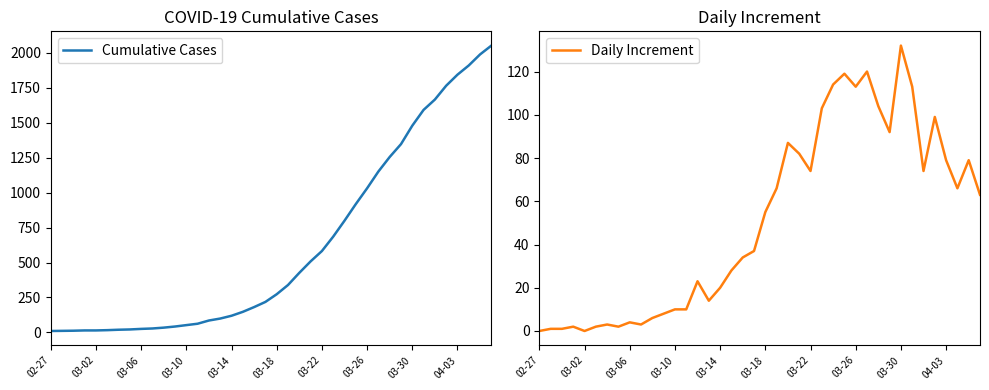

True or false: Daily Increment and Cumulative Cases intersect in this chart.

False